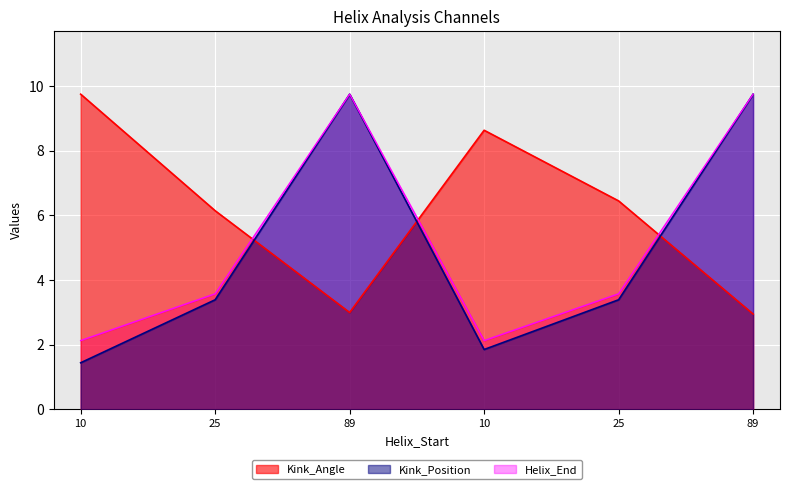

List the labels in order of Kink_Angle value, largest first.

10, 10, 25, 25, 89, 89